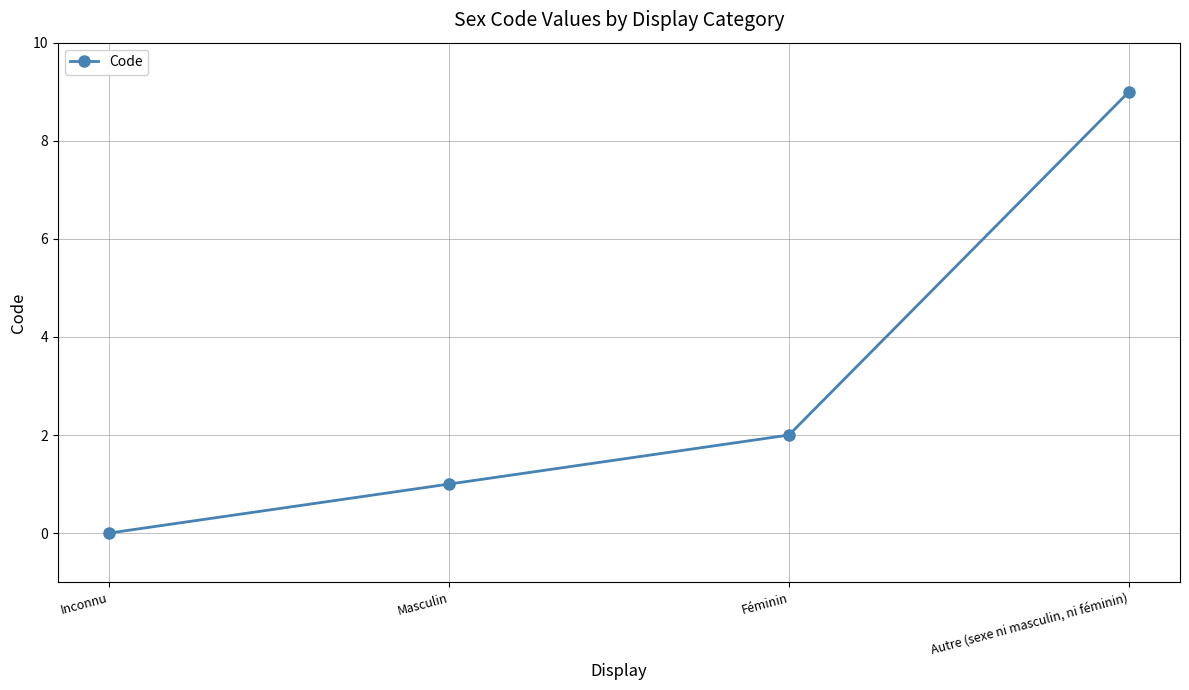

True or false: the data shows 9 at Autre (sexe ni masculin, ni féminin).

True